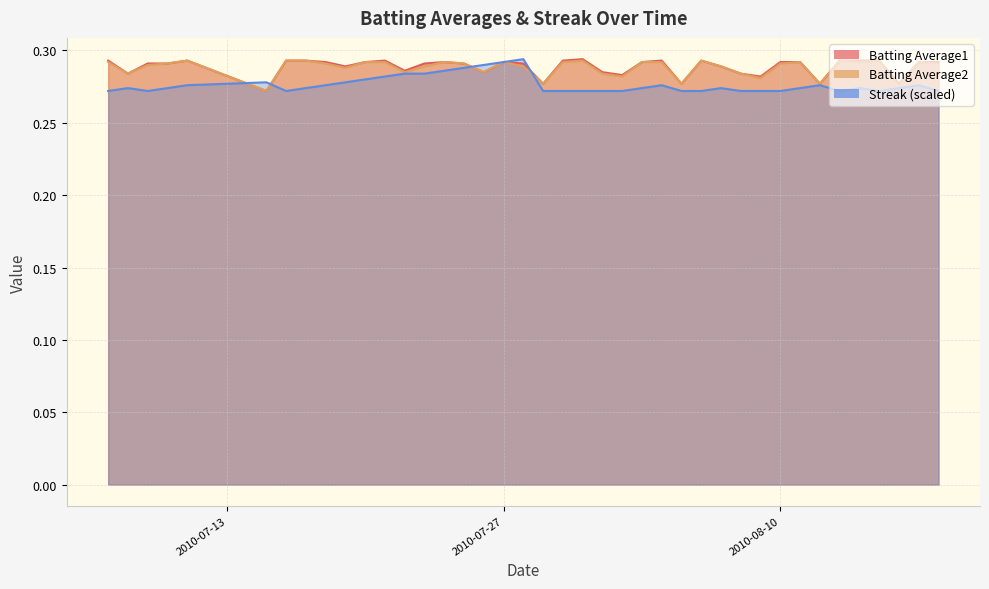

Which label corresponds to the smallest value in the chart?

2010-07-15